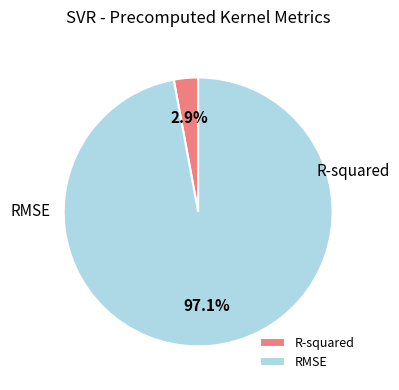

To the nearest percent, what is the combined percentage of R-squared and RMSE?

100%